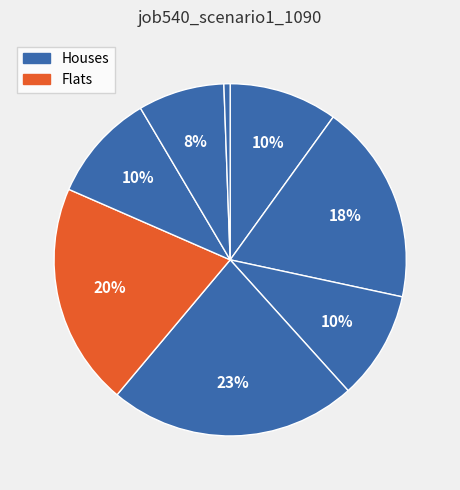

How many slices are in this pie chart?

8